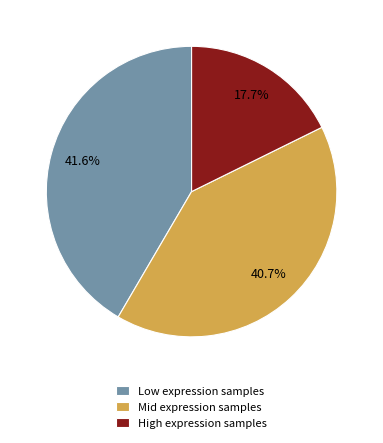

Does High expression samples account for over 50% of the chart?

No